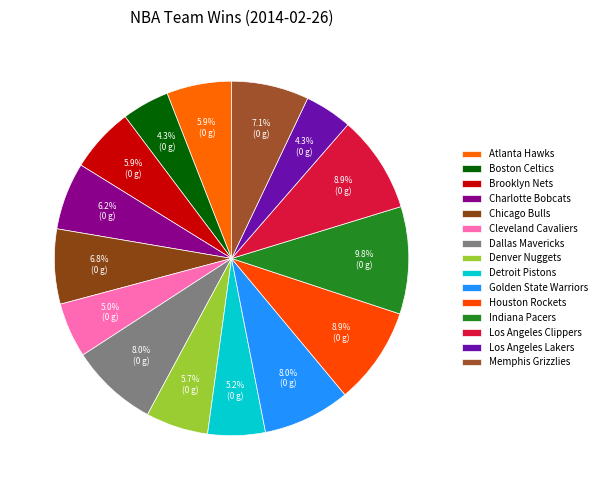

Which slice is the smallest?

Boston Celtics